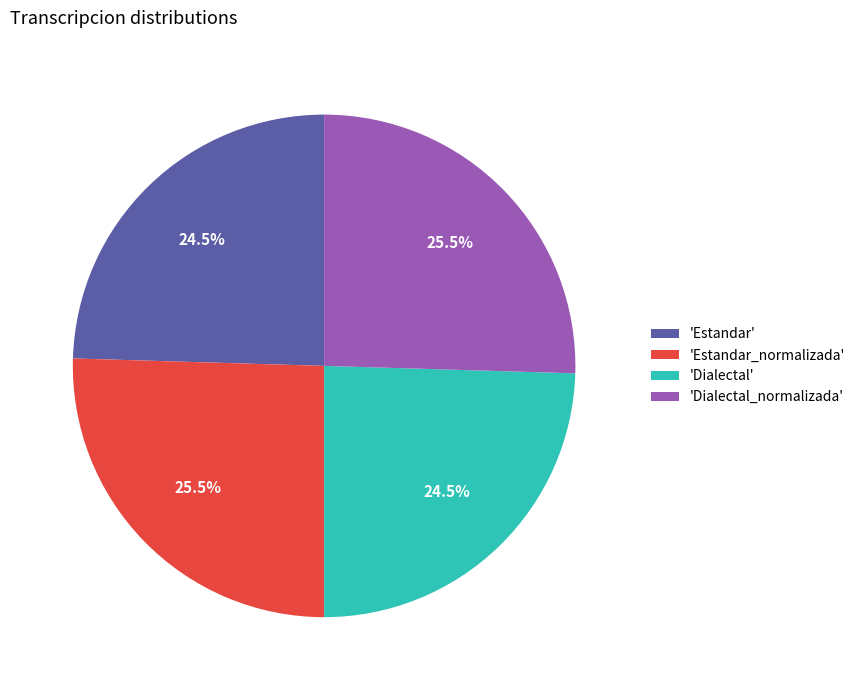

How much of the chart is everything except 'Estandar_normalizada'?

74.5%